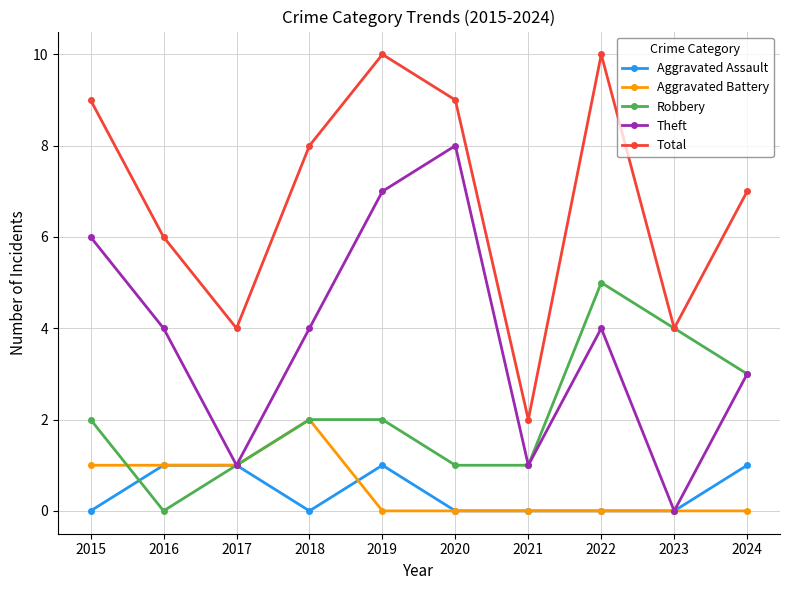

The value of Robbery at 2015 is 3. True or false?

False